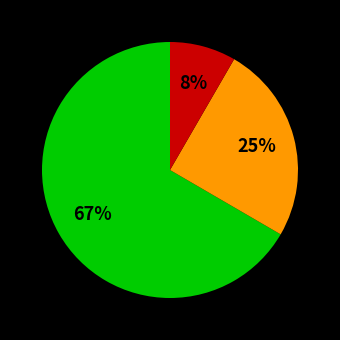

To the nearest percent, what is the average slice percentage?

33%